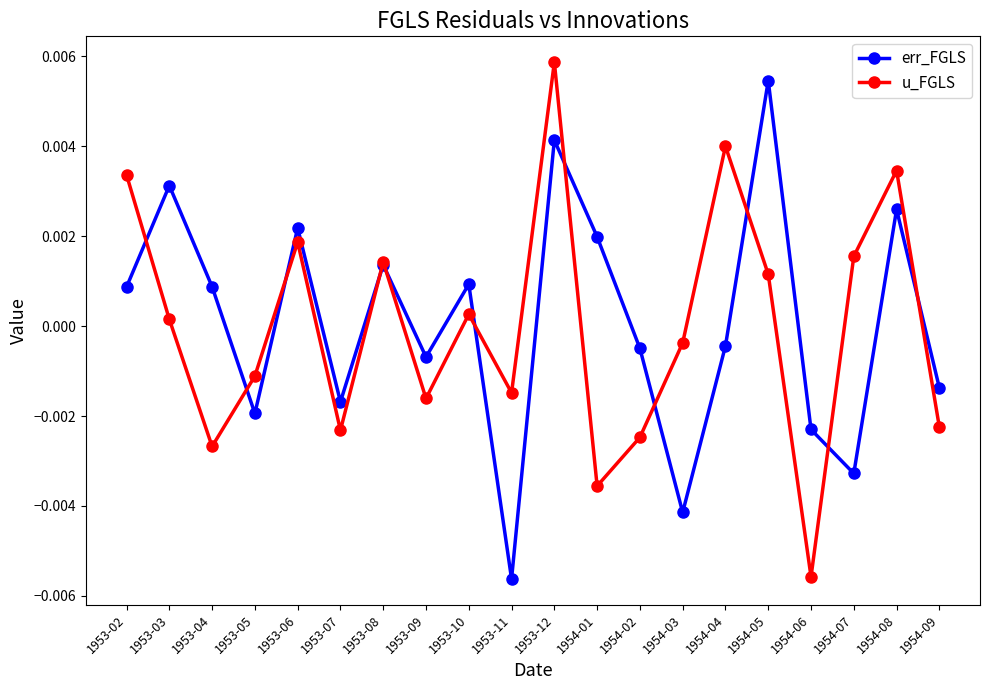

What is the label of the 10th point from the left?

1953-11